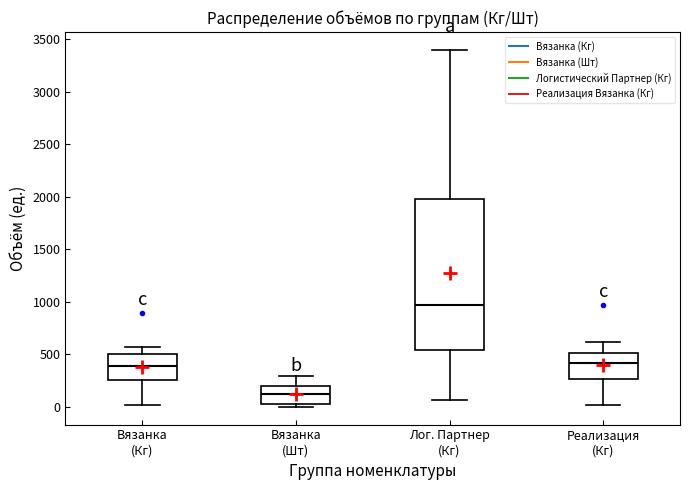

Which box has the highest median line?

Лог. Партнер (Кг)